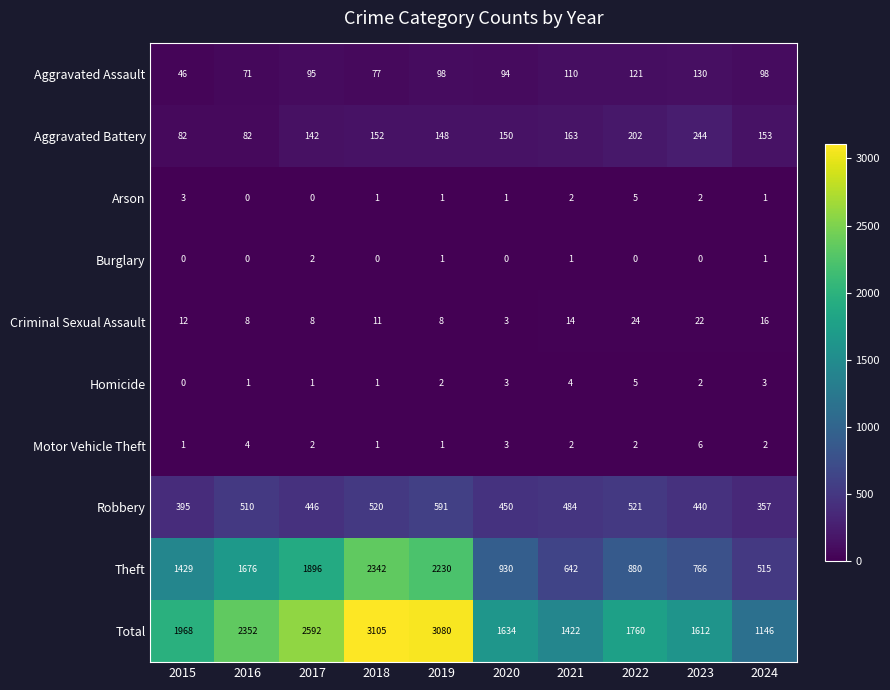

What is the sum of the Total values at 2022 and 2024?

2906